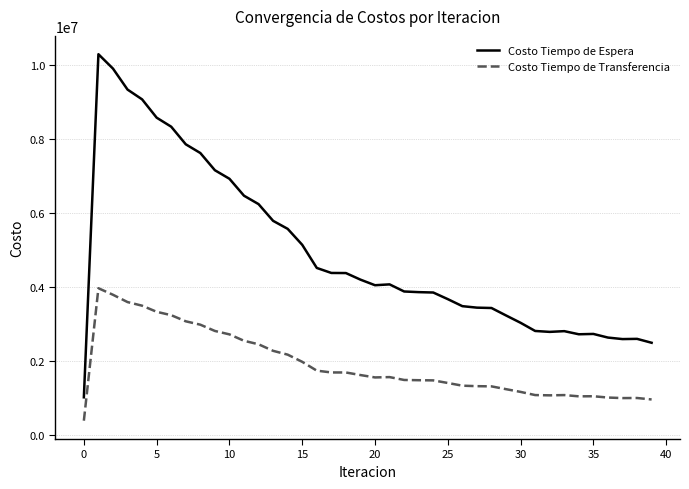

What is the lowest value of the Costo Tiempo de Espera series?

1028023.2